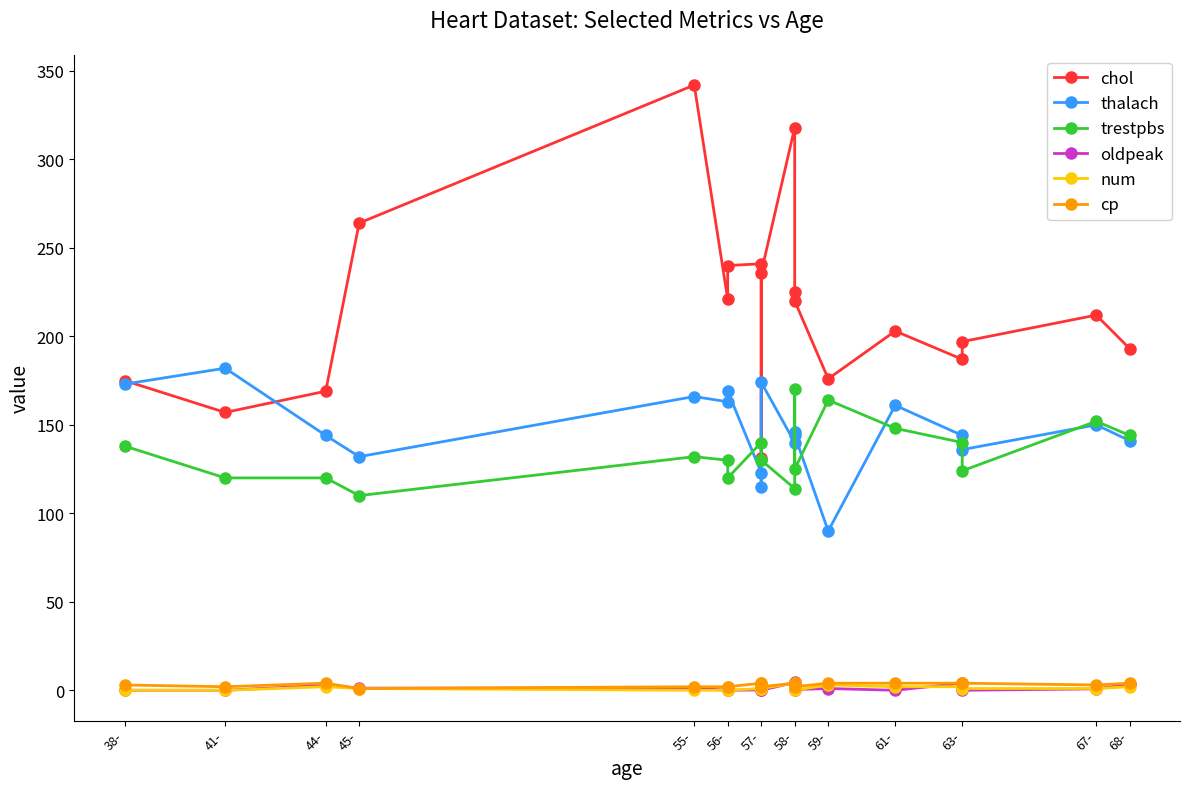

Where is the first local minimum for oldpeak?

57-